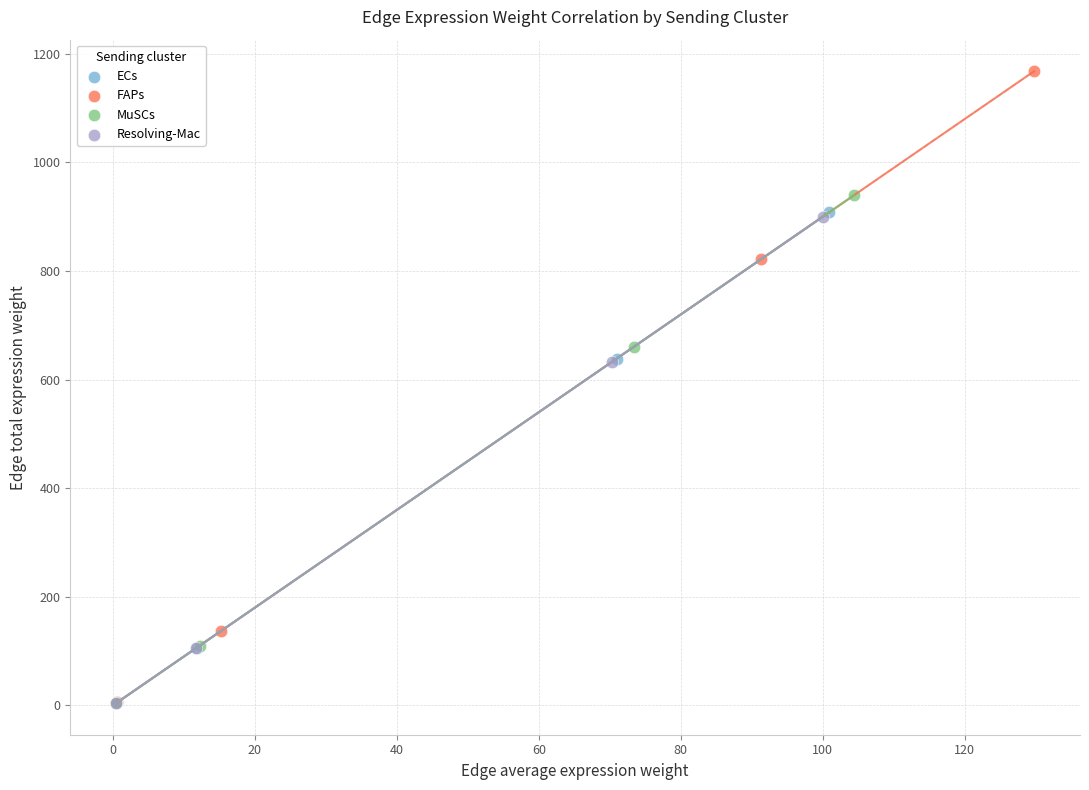

Which series reaches the maximum Y coordinate?

FAPs